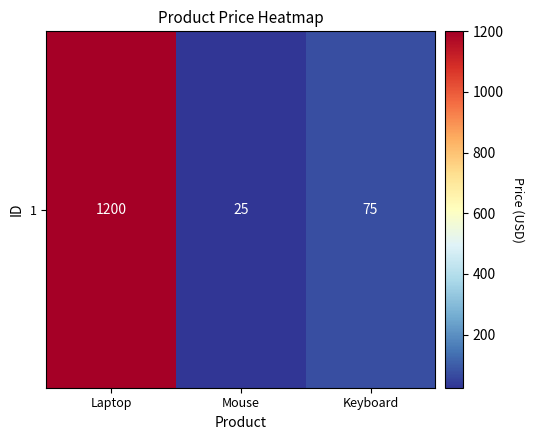

List the labels in order of value, smallest first.

Mouse, Keyboard, Laptop